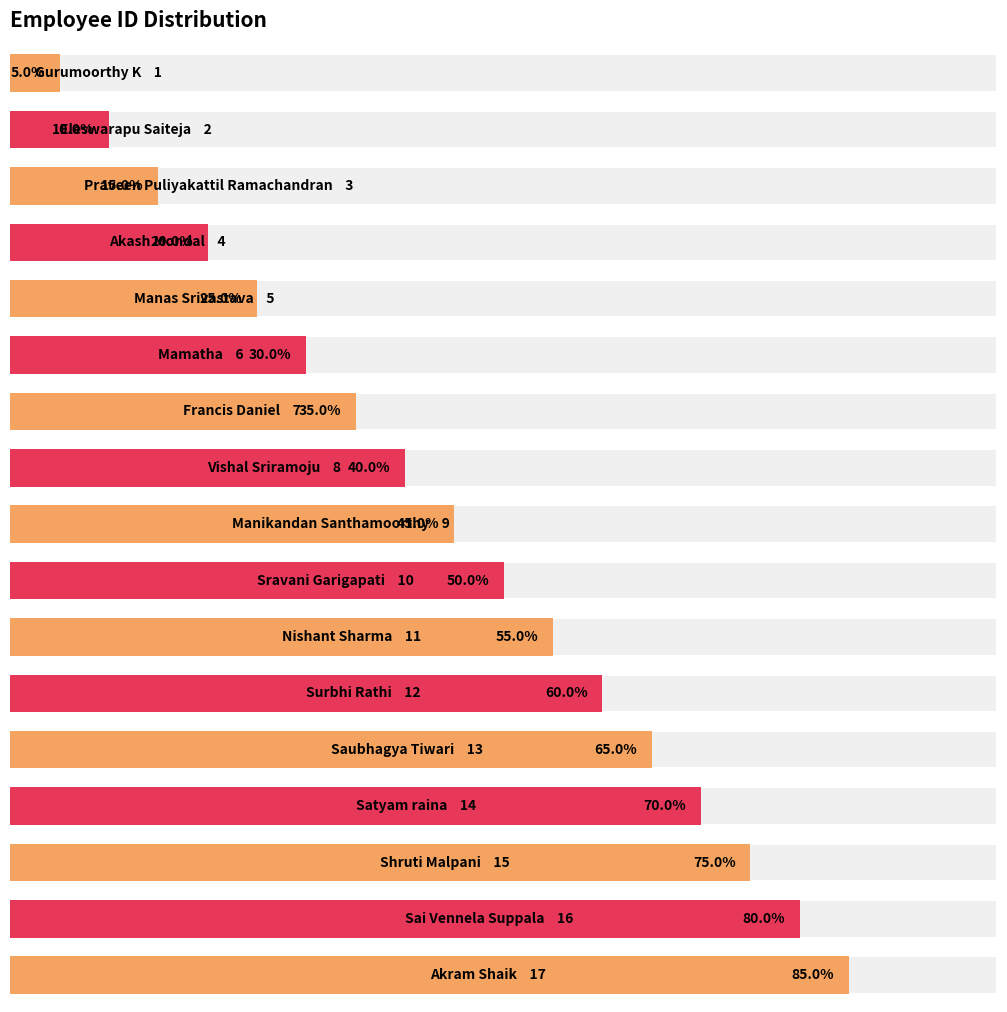

List the labels in order of value, smallest first.

Gurumoorthy K, Eleswarapu Saiteja, Praveen Puliyakattil Ramachandran, Akash Mondal, Manas Srivastava, Mamatha, Francis Daniel, Vishal Sriramoju, Manikandan Santhamoorthy, Sravani Garigapati, Nishant Sharma, Surbhi Rathi, Saubhagya Tiwari, Satyam raina, Shruti Malpani, Sai Vennela Suppala, Akram Shaik